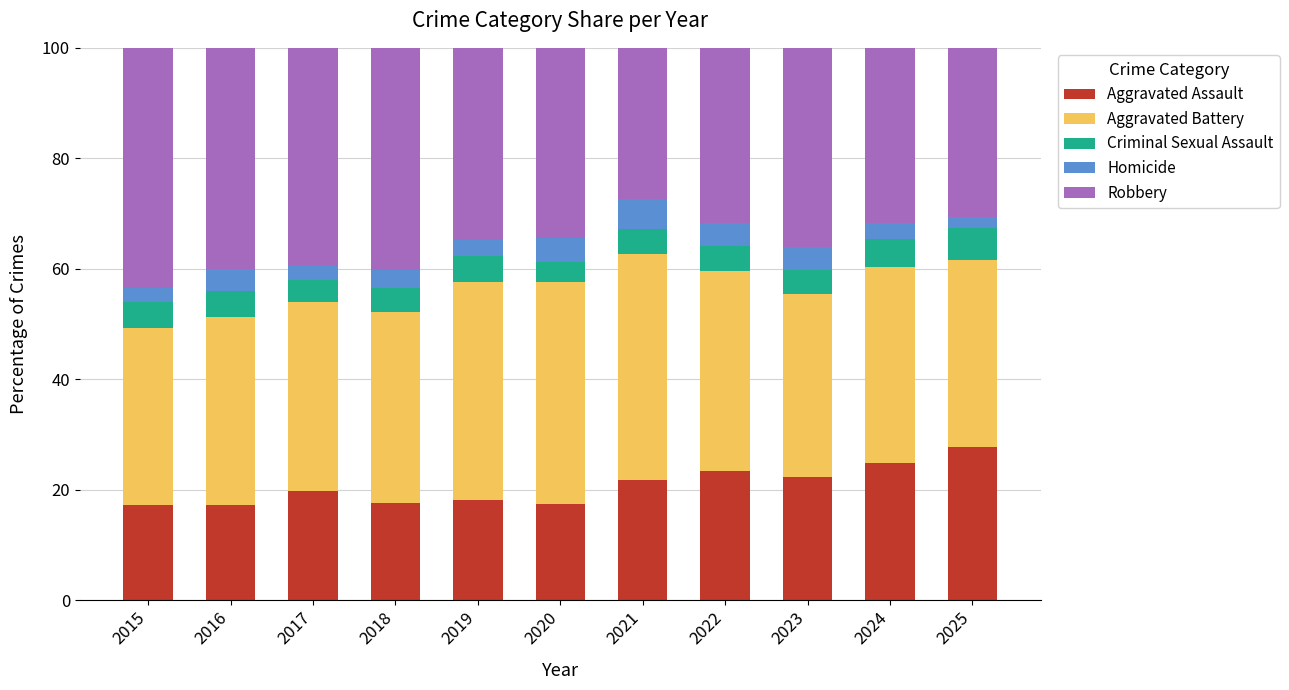

What is the total value across all series at 2024?

100.0